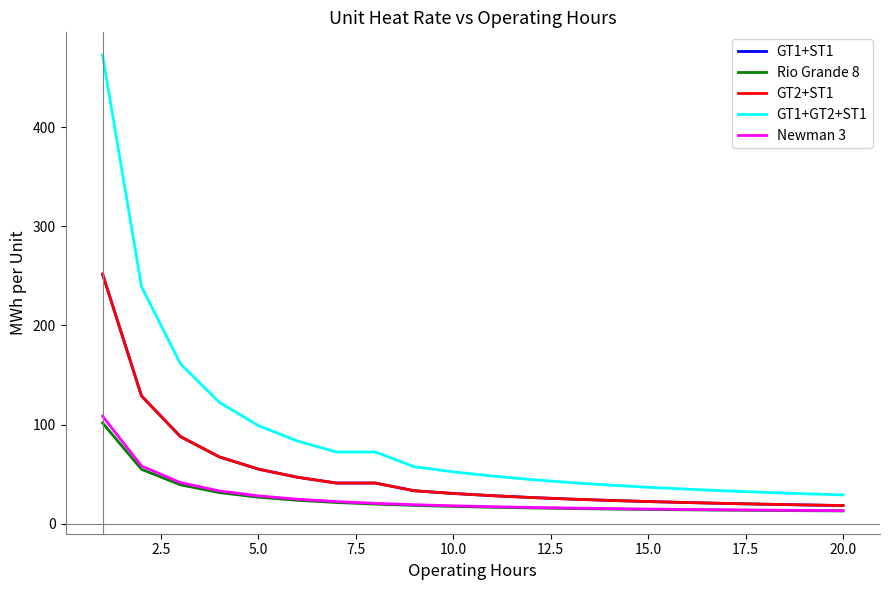

True or false: Rio Grande 8 and GT1+GT2+ST1 cross at least once.

False